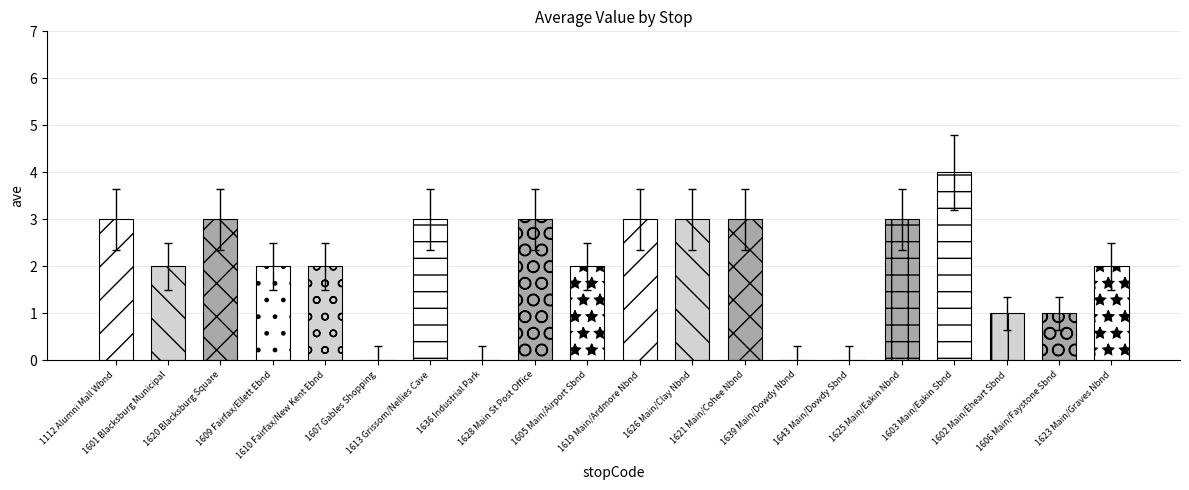

How many series are shown in this chart?

1